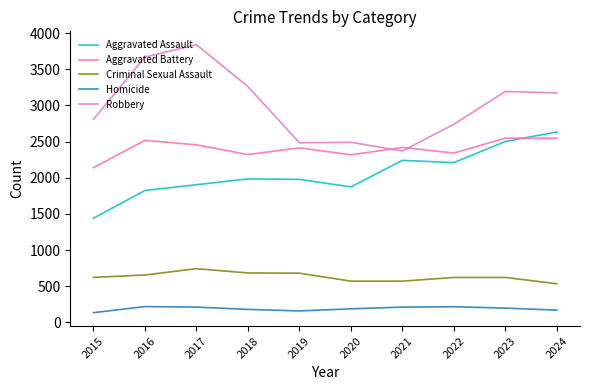

List the series in order of their peak value, highest first.

Robbery, Aggravated Assault, Aggravated Battery, Criminal Sexual Assault, Homicide